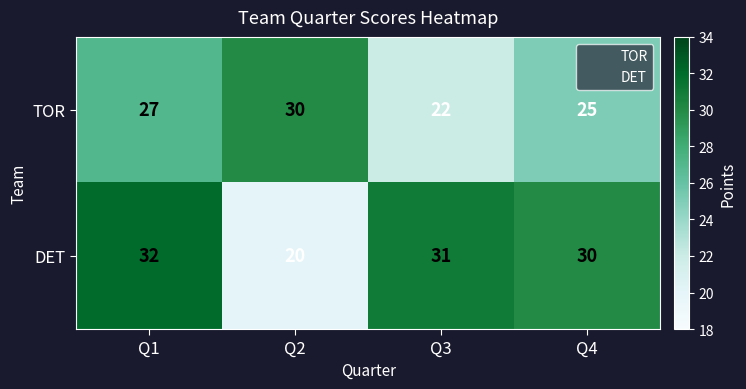

The value of DET at Q4 is 30. True or false?

True